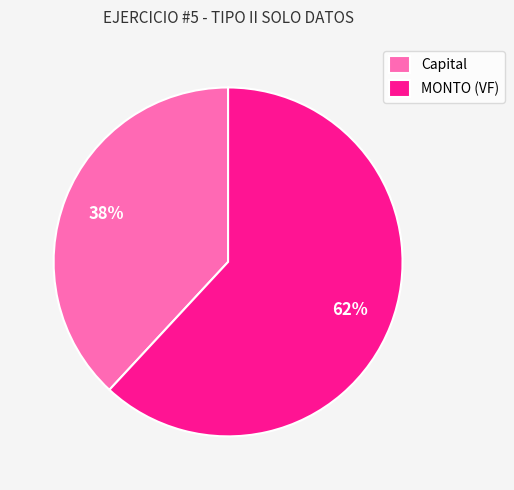

To the nearest percent, what is the difference between the largest and smallest slice percentages?

24%